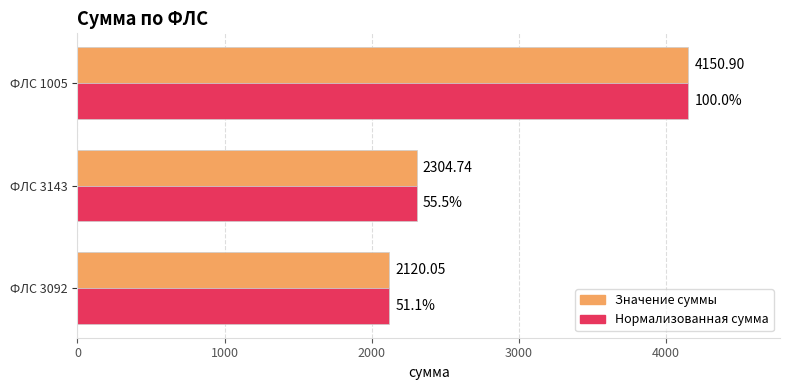

At which category is the sum across all series the highest?

ФЛС 1005